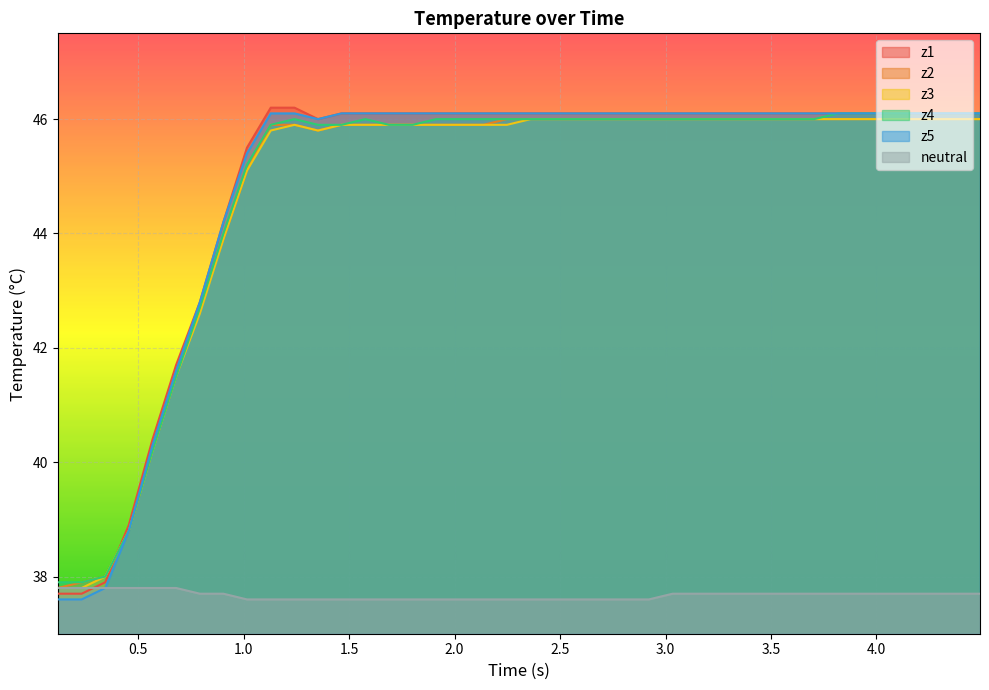

Reading left to right, what are all the values shown in this chart?

z1: 37.7	37.7	37.9	38.9	40.4	41.7	42.8	44.2	45.5	46.2	46.2	46.0	46.1	46.1	46.1	46.1	46.1	46.1	46.1	46.1	46.1	46.1	46.1	46.1	46.1	46.1	46.1	46.1	46.1	46.1	46.1	46.1	46.1	46.1	46.1	46.1	46.1	46.1	46.1	46.1
z2: 37.8	37.9	38.0	38.8	40.2	41.5	42.7	43.9	45.1	45.9	45.9	45.8	45.9	45.9	45.9	45.9	45.9	45.9	45.9	46.0	46.0	46.0	46.0	46.0	46.0	46.0	46.0	46.0	46.0	46.0	46.0	46.0	46.0	46.0	46.0	46.0	46.0	46.0	46.0	46.0
z3: 37.8	37.8	38.0	38.8	40.2	41.5	42.6	43.9	45.1	45.8	45.9	45.8	45.9	45.9	45.9	45.9	45.9	45.9	45.9	45.9	46.0	46.0	46.0	46.0	46.0	46.0	46.0	46.0	46.0	46.0	46.0	46.0	46.0	46.0	46.0	46.0	46.0	46.0	46.0	46.0
z4: 37.9	37.9	38.0	38.8	40.2	41.5	42.7	44.0	45.2	45.9	46.0	45.9	45.9	46.0	45.9	45.9	46.0	46.0	46.0	46.0	46.0	46.0	46.0	46.0	46.0	46.0	46.0	46.0	46.0	46.0	46.0	46.0	46.0	46.1	46.1	46.1	46.1	46.1	46.1	46.1
z5: 37.6	37.6	37.8	38.8	40.3	41.6	42.8	44.2	45.4	46.1	46.1	46.0	46.1	46.1	46.1	46.1	46.1	46.1	46.1	46.1	46.1	46.1	46.1	46.1	46.1	46.1	46.1	46.1	46.1	46.1	46.1	46.1	46.1	46.1	46.1	46.1	46.1	46.1	46.1	46.1
neutral: 37.8	37.8	37.8	37.8	37.8	37.8	37.7	37.7	37.6	37.6	37.6	37.6	37.6	37.6	37.6	37.6	37.6	37.6	37.6	37.6	37.6	37.6	37.6	37.6	37.6	37.6	37.7	37.7	37.7	37.7	37.7	37.7	37.7	37.7	37.7	37.7	37.7	37.7	37.7	37.7